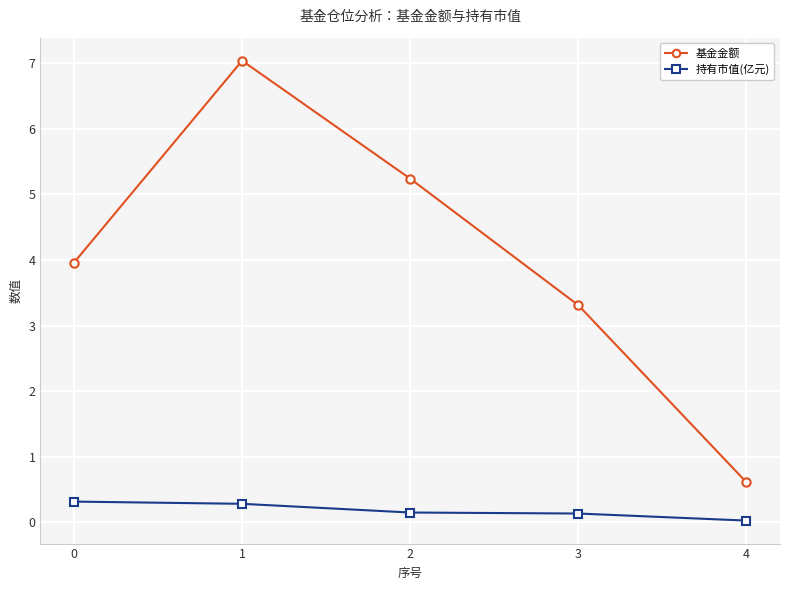

Does the chart display data point markers on the line(s)?

Yes